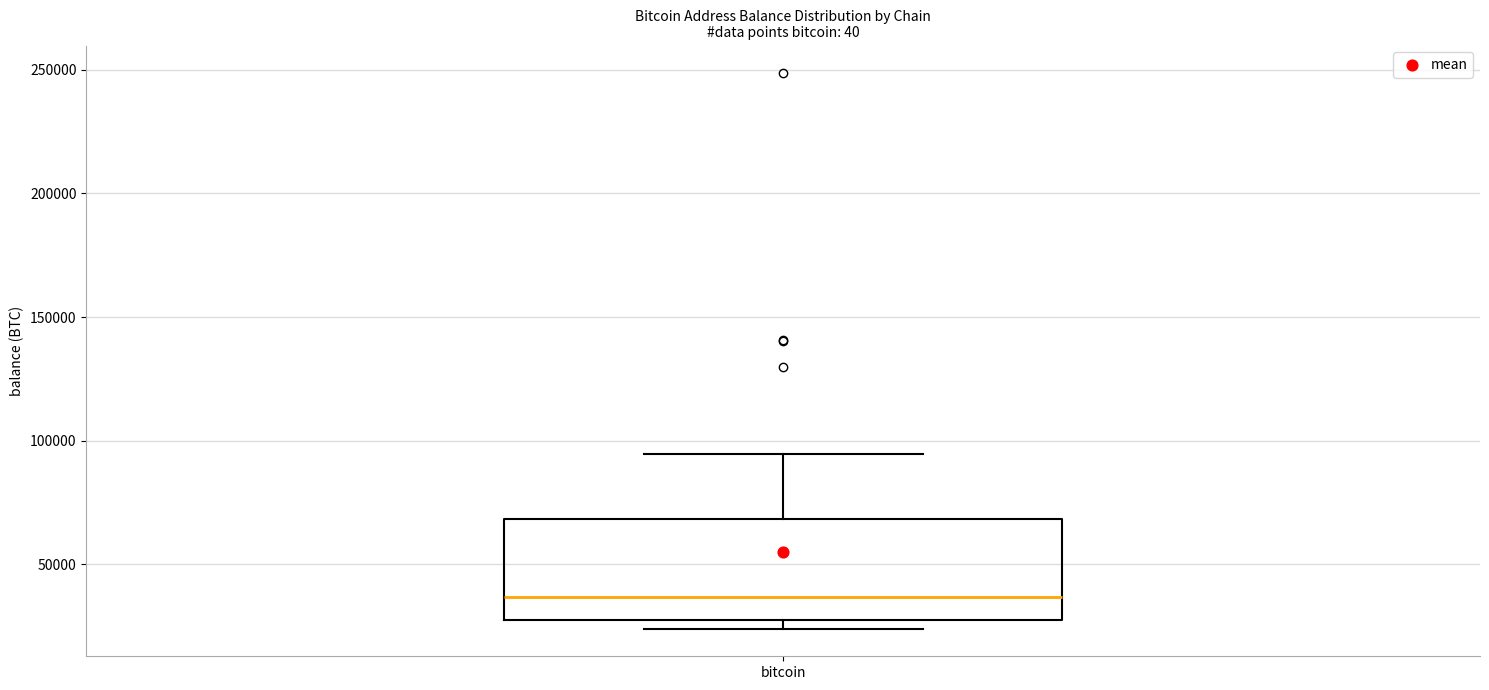

Where is the upper edge of the box for bitcoin on the y-axis? The values are not printed on the chart, so give them approximately, as read against the axis.

70000